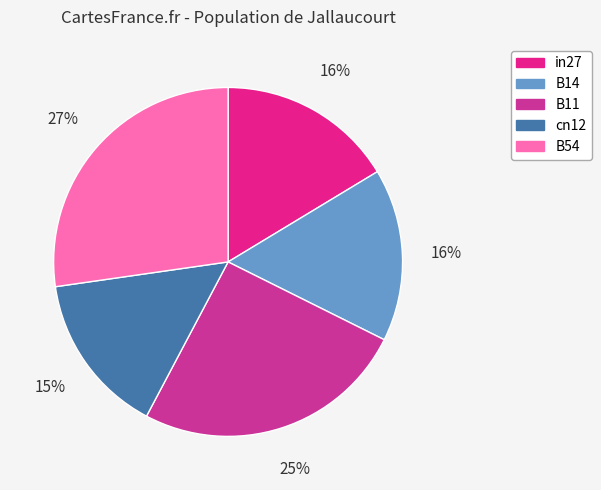

How many slices are in this pie chart?

5